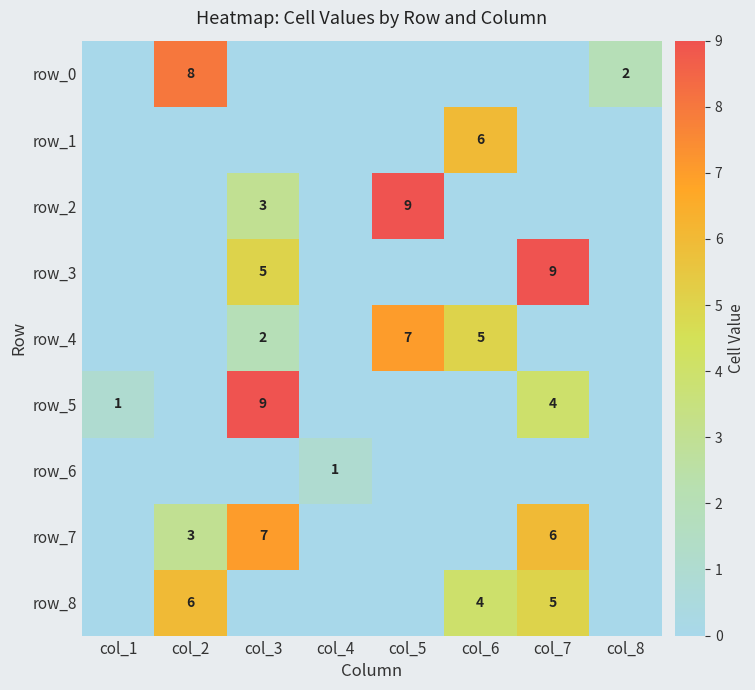

The value of row_0 at col_8 is 1. True or false?

False